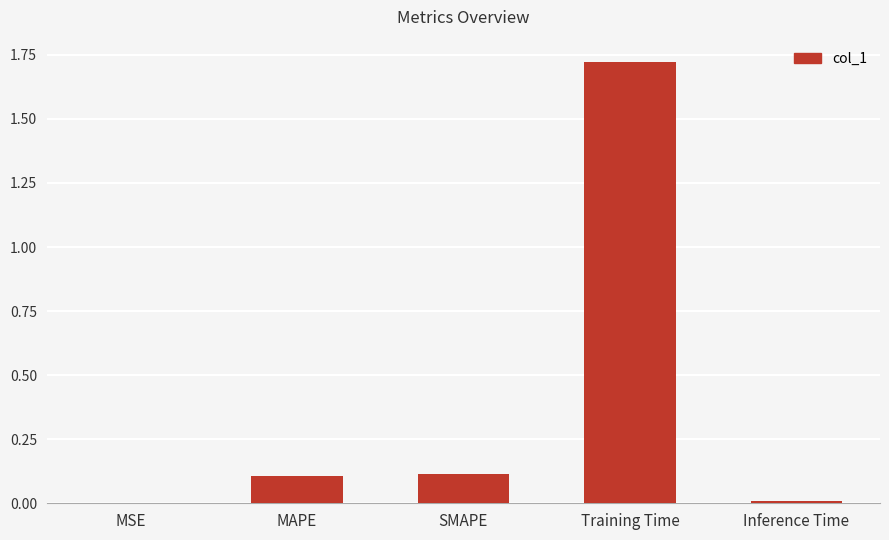

Is it true that the value at MSE is 0.0?

True